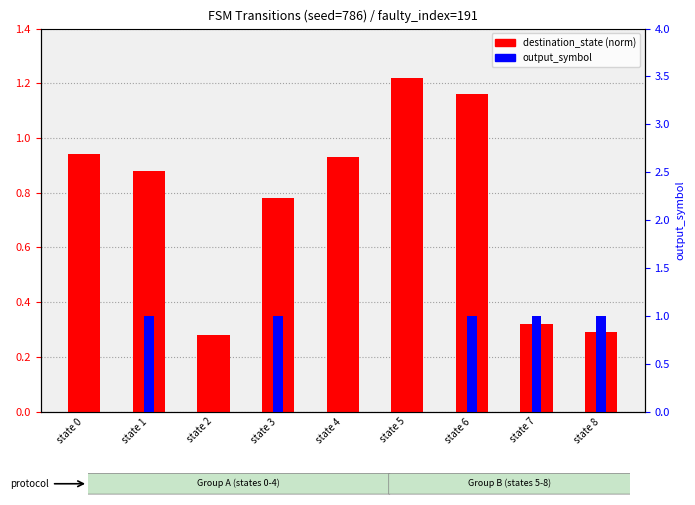

What is the value of the destination_state (norm) bar at the 1st from the left?

0.9